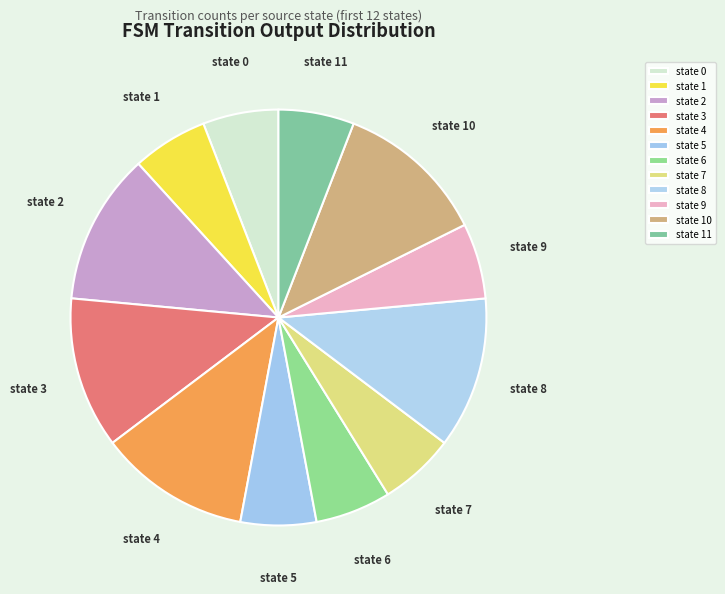

The state 3 slice represents 12% of the pie. True or false?

True